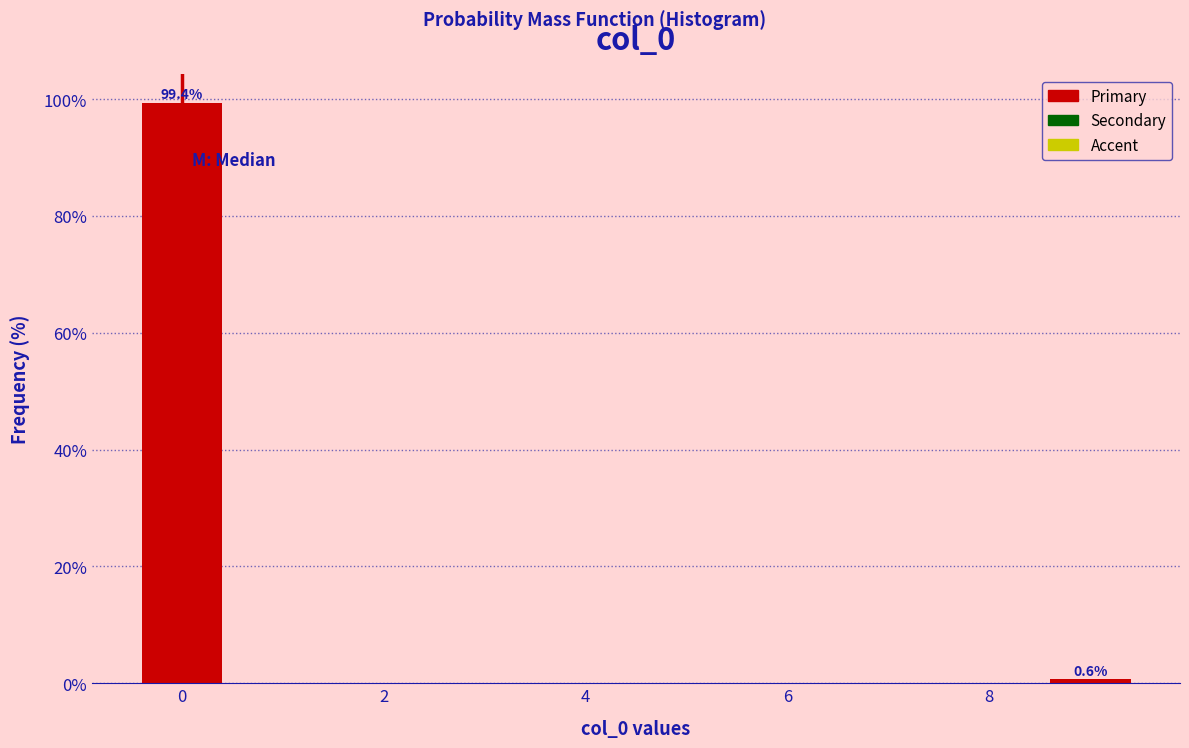

Which range on the x-axis has the tallest bar?

-0.5 to 0.5